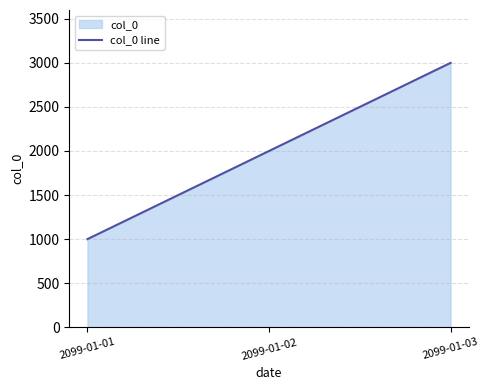

How many categories are shown in the chart?

3